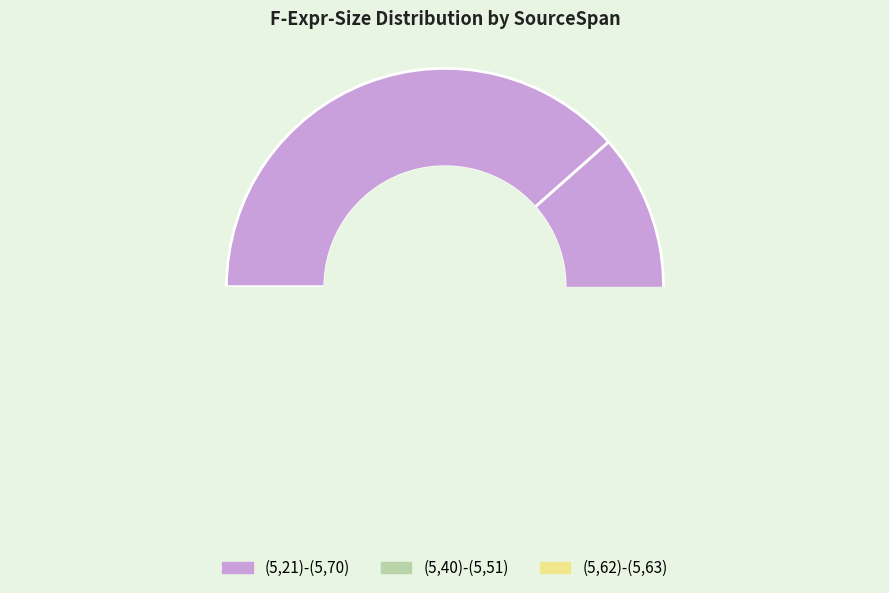

Which category has the smallest portion of the pie?

(5,40)-(5,51)